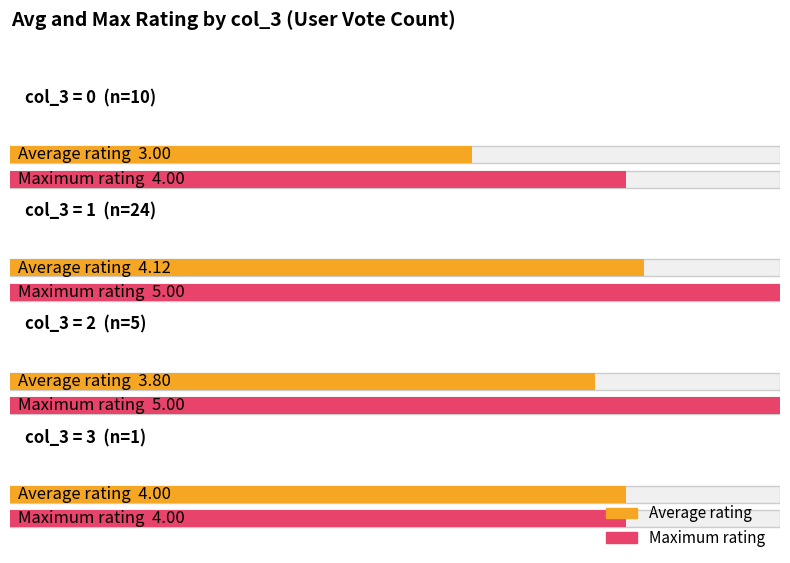

The Maximum utilization series shows 6.5 at 2. True or false?

False